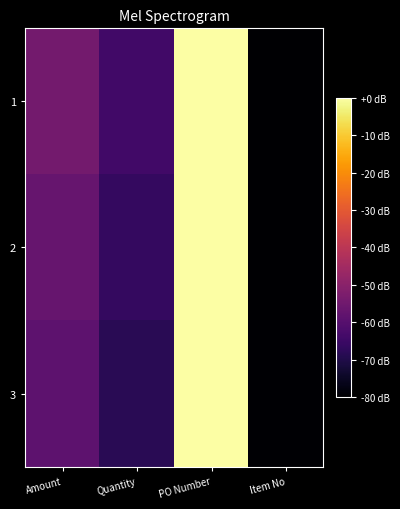

At how many categories does at least one series exceed 10?

2